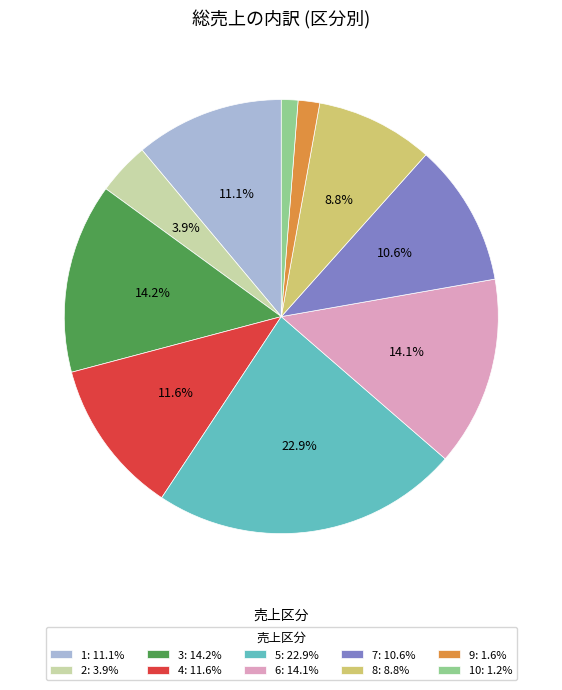

Is there a majority slice in this chart?

No